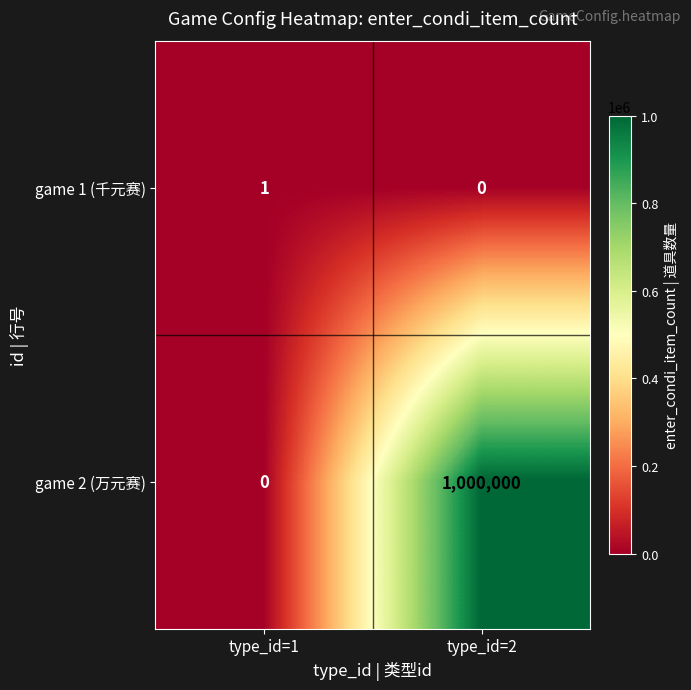

At type_id=2, list the series in order from largest to smallest.

game 2 (万元赛), game 1 (千元赛)